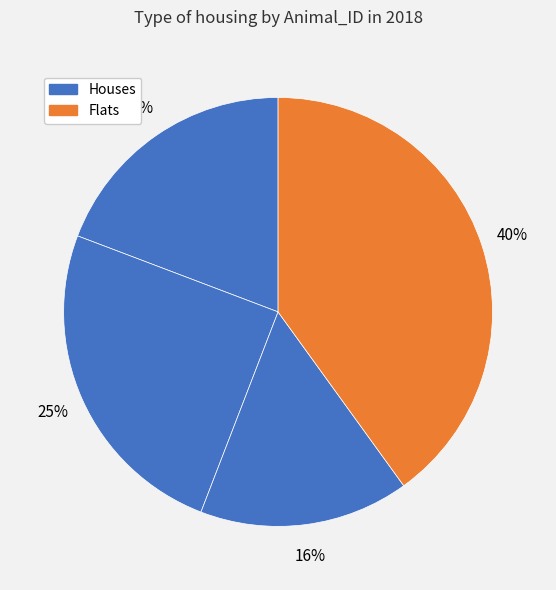

Is there a majority slice in this chart?

No